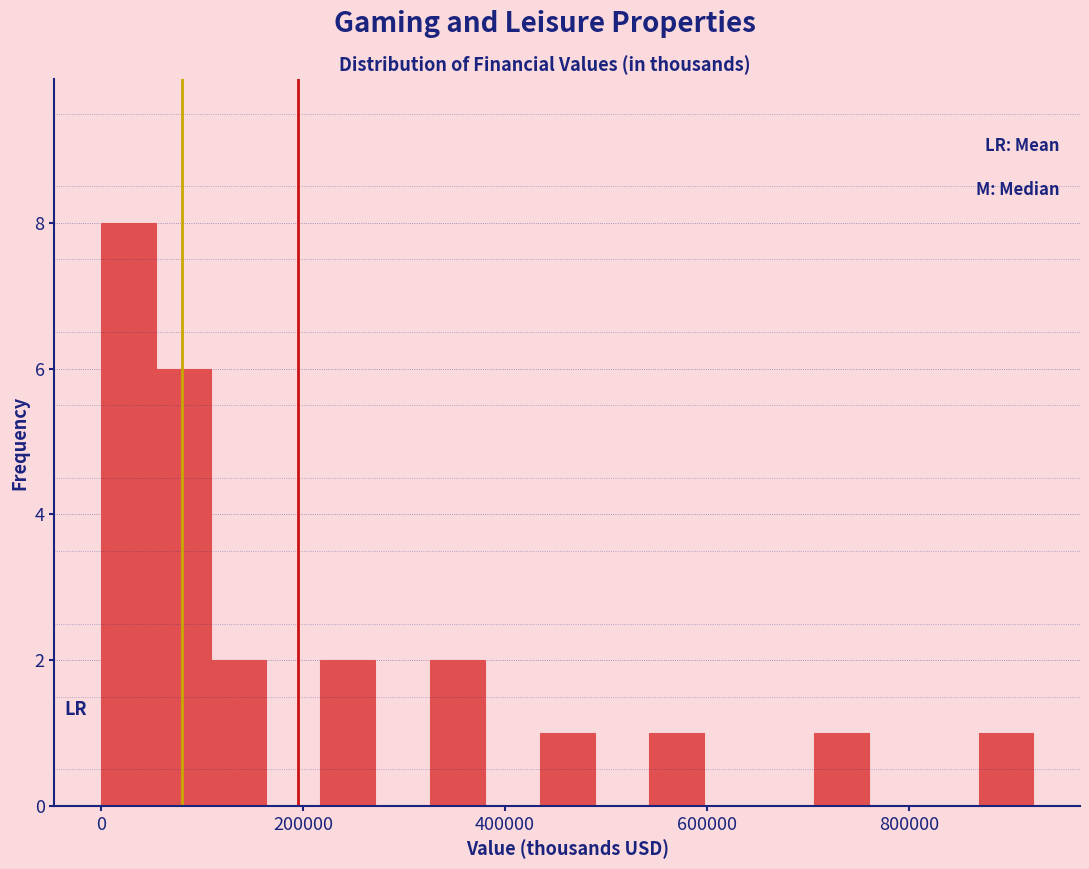

Around what value on the x-axis is the tallest bar? Give the approximate position of its centre, as read against the axis.

20000